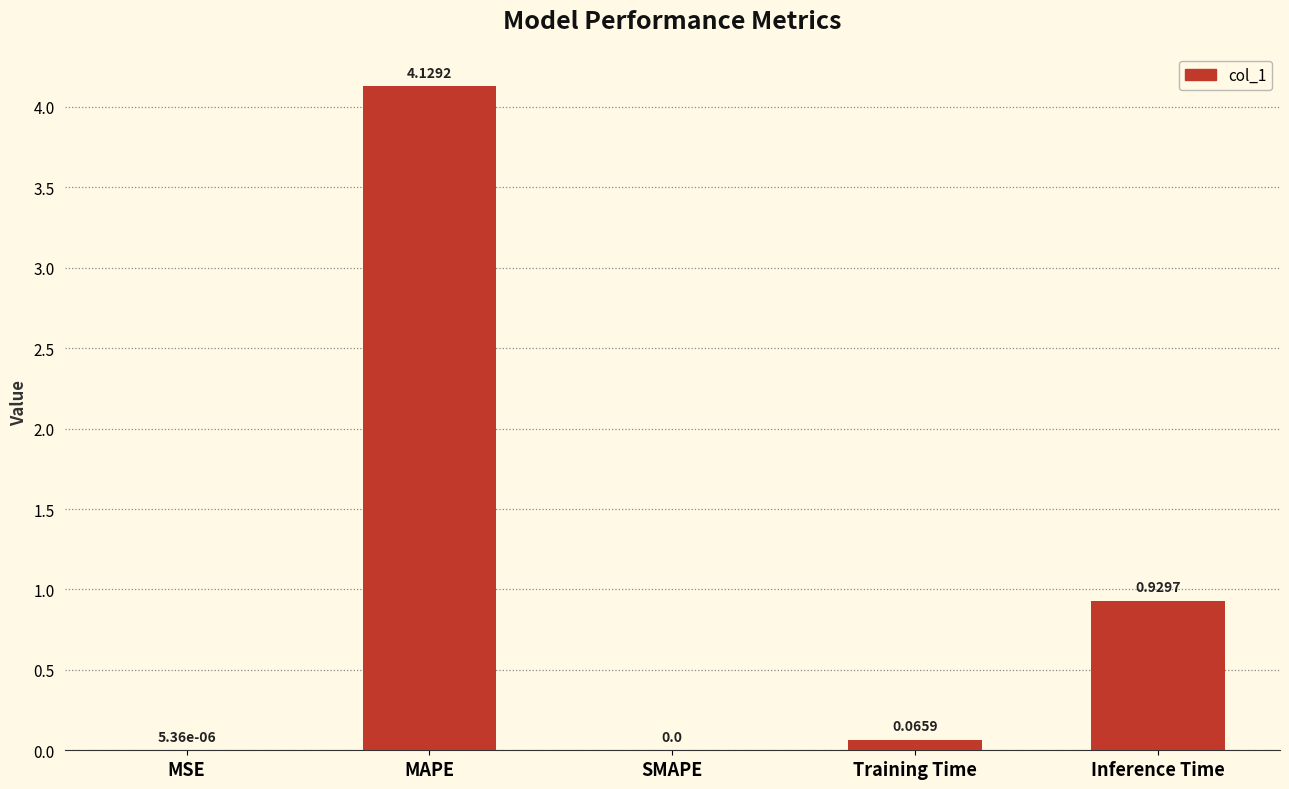

At which label is the value closest to 2?

Inference Time